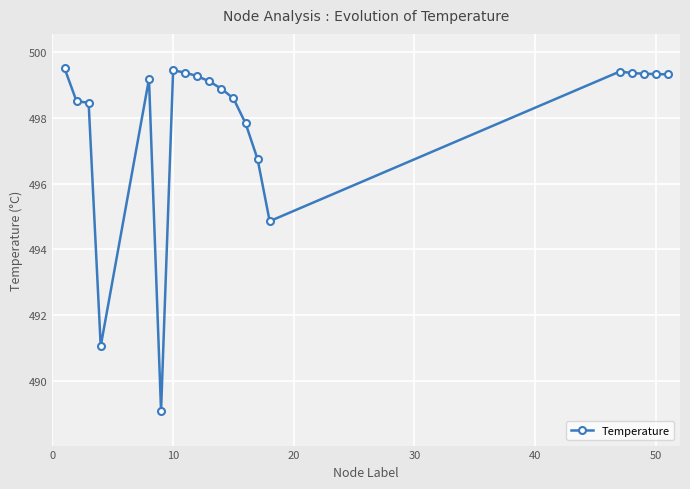

How many values exceed 499?

11